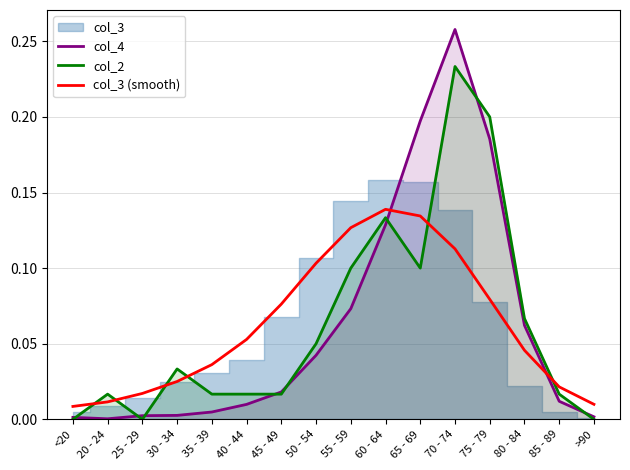

Which category has the highest value across all series?

70 - 74